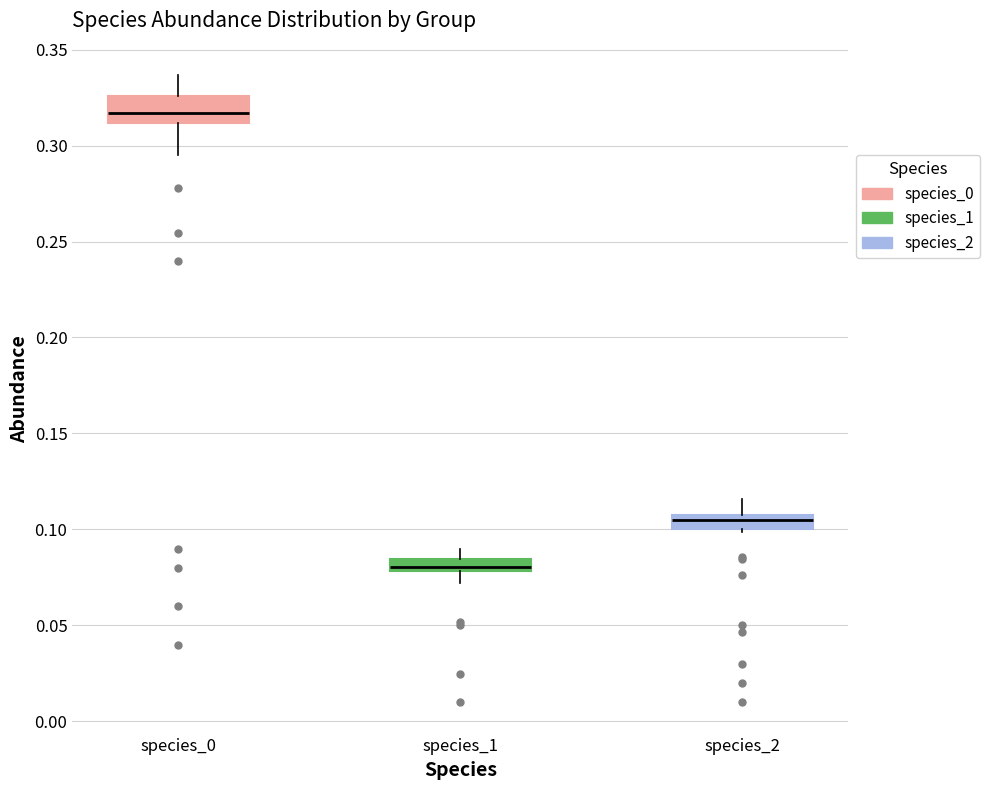

Which box has the highest median line?

species_0